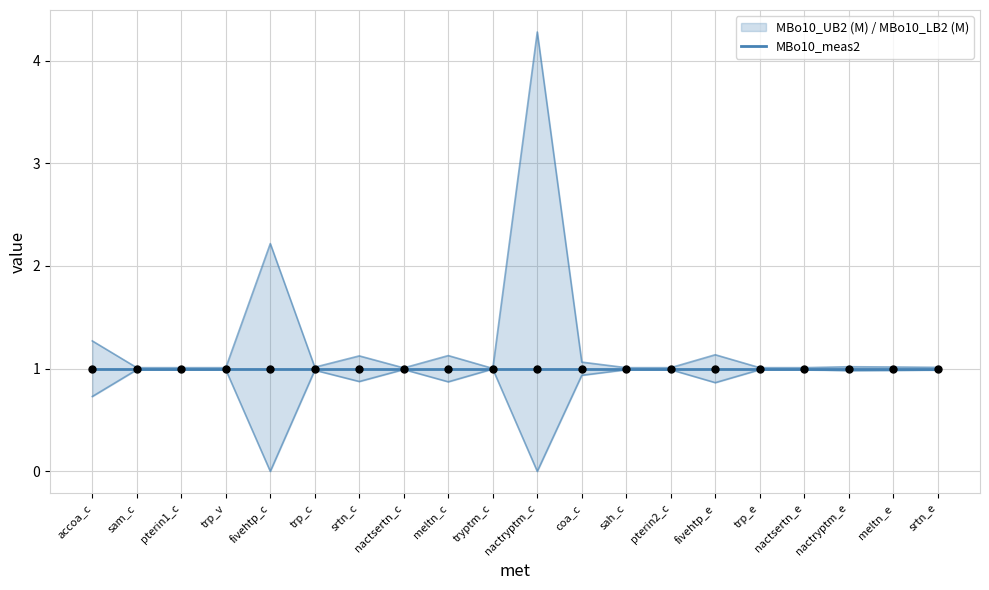

At which category is the sum across all series the highest?

nactryptm_c